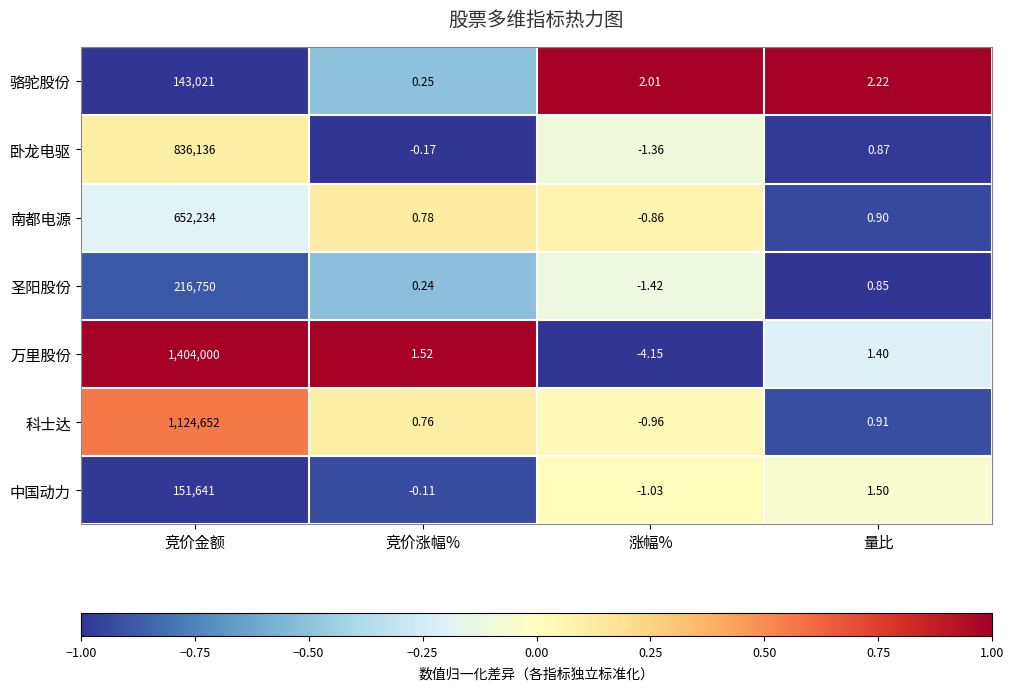

Between 涨幅% and 量比, which series saw the biggest shift?

万里股份